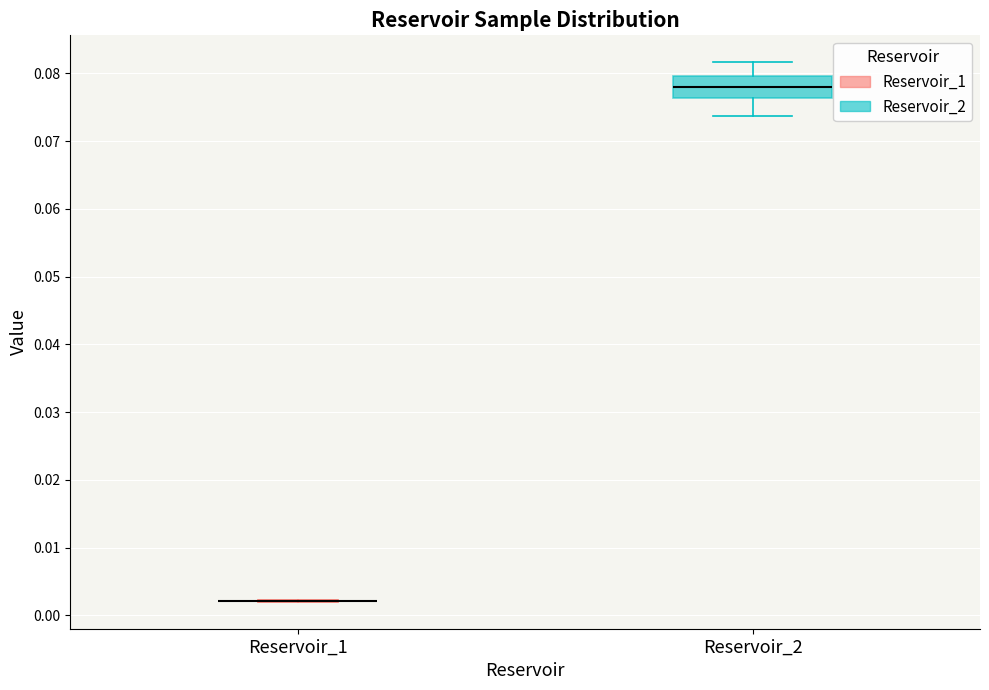

Reading left to right, transcribe this box plot: for each box, give where its median line is, the range the box spans, and where its two whiskers end, as read against the y-axis. The values are not printed on the chart, so give them approximately, as read against the axis.

Reservoir_1: box collapsed to a line at 0.002, whiskers 0.002 to 0.002
Reservoir_2: median 0.078, box 0.076 to 0.080, whiskers 0.074 to 0.082